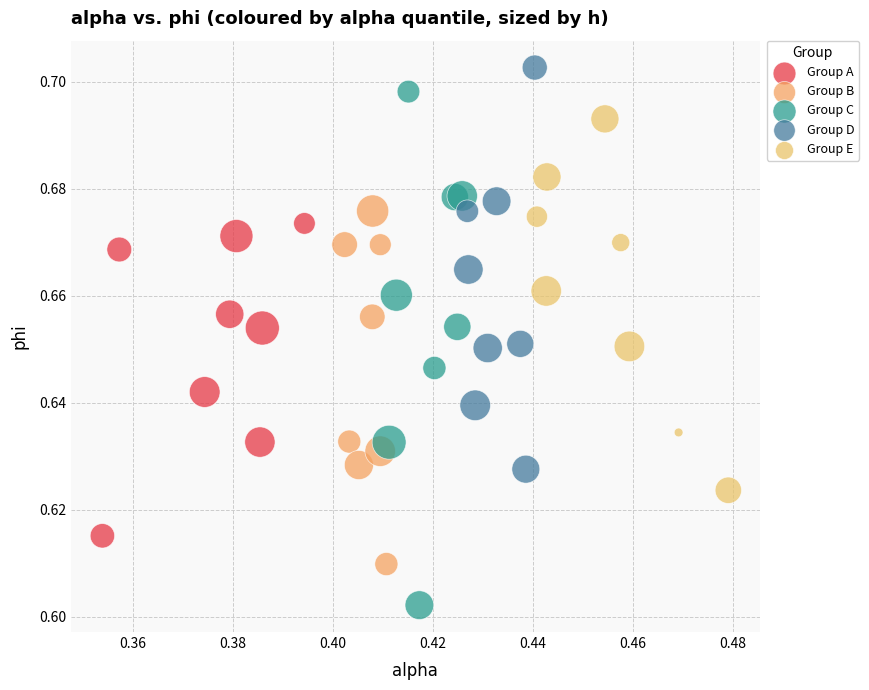

Which series reaches the minimum Y coordinate?

Group C